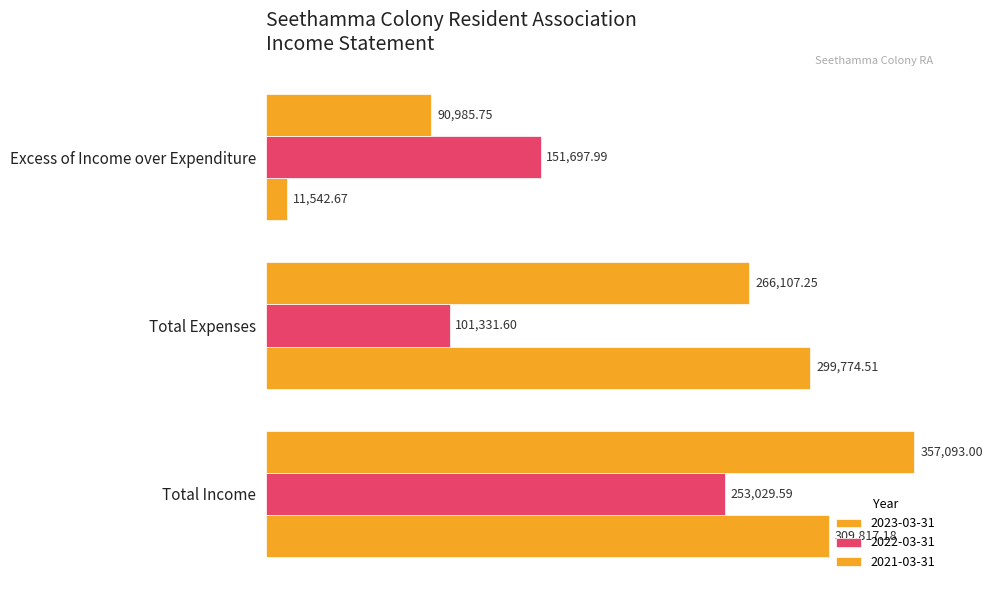

Which category has the highest value across all series?

Total Income